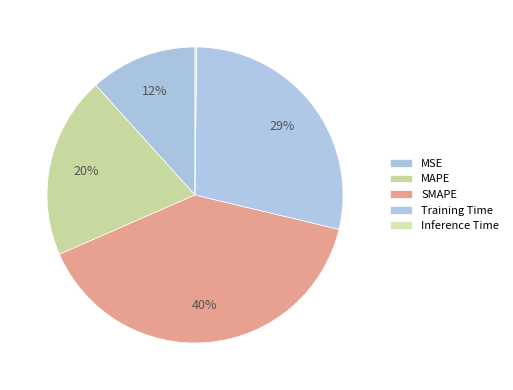

How many slices are in this pie chart?

5